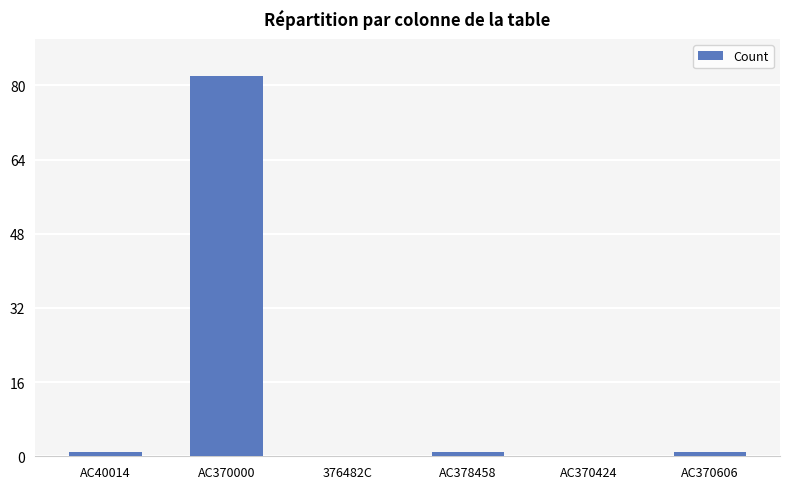

What is the greatest value displayed?

82